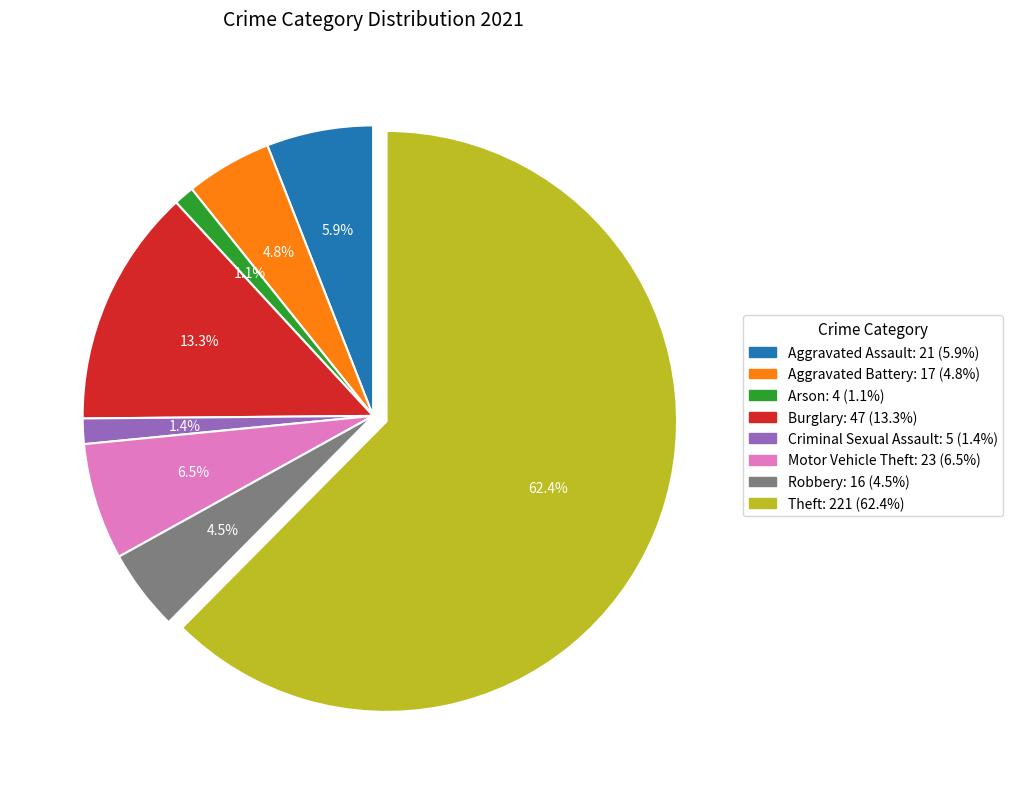

Is there a majority slice in this chart?

Yes